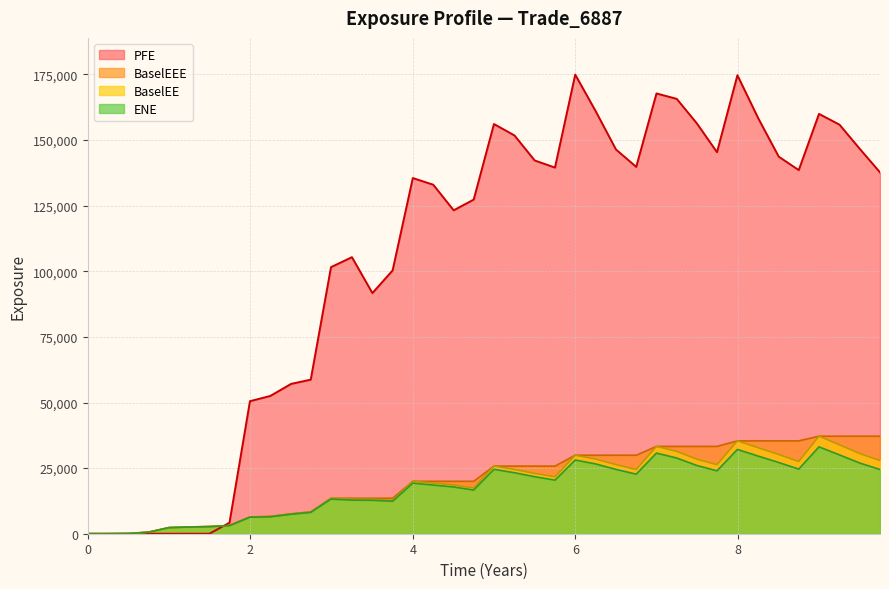

Which series has the largest range (max minus min)?

PFE